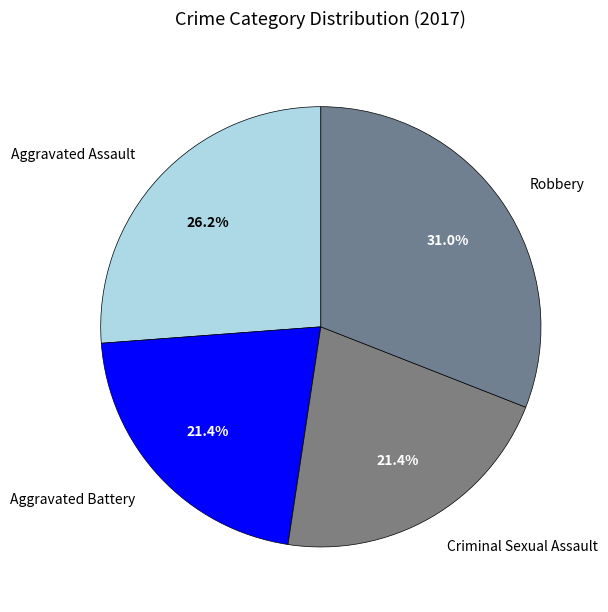

True or false: Robbery accounts for 31% of the total.

True